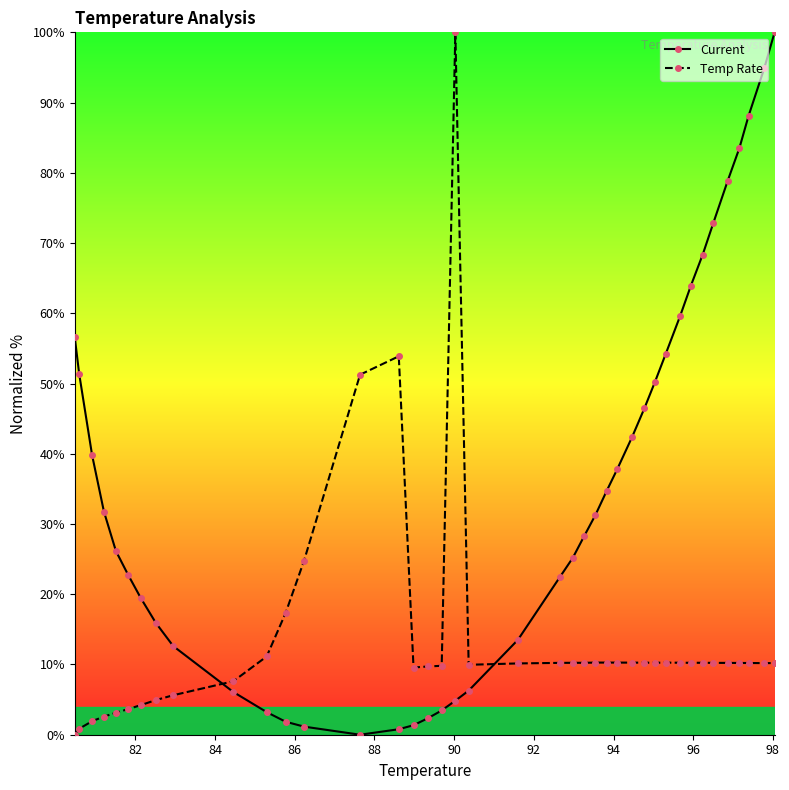

At how many categories does at least one series exceed 42?

18